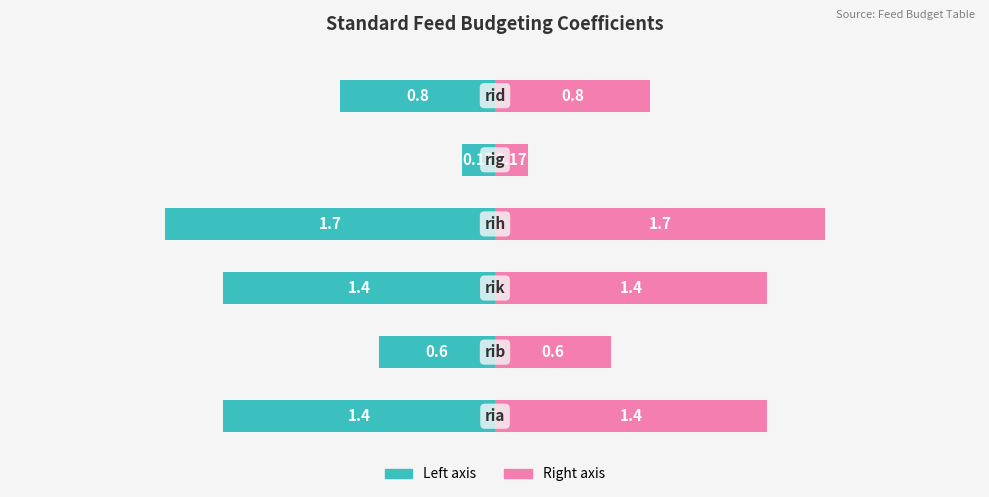

How many Coefficient (left) values are between -1 and 0?

3